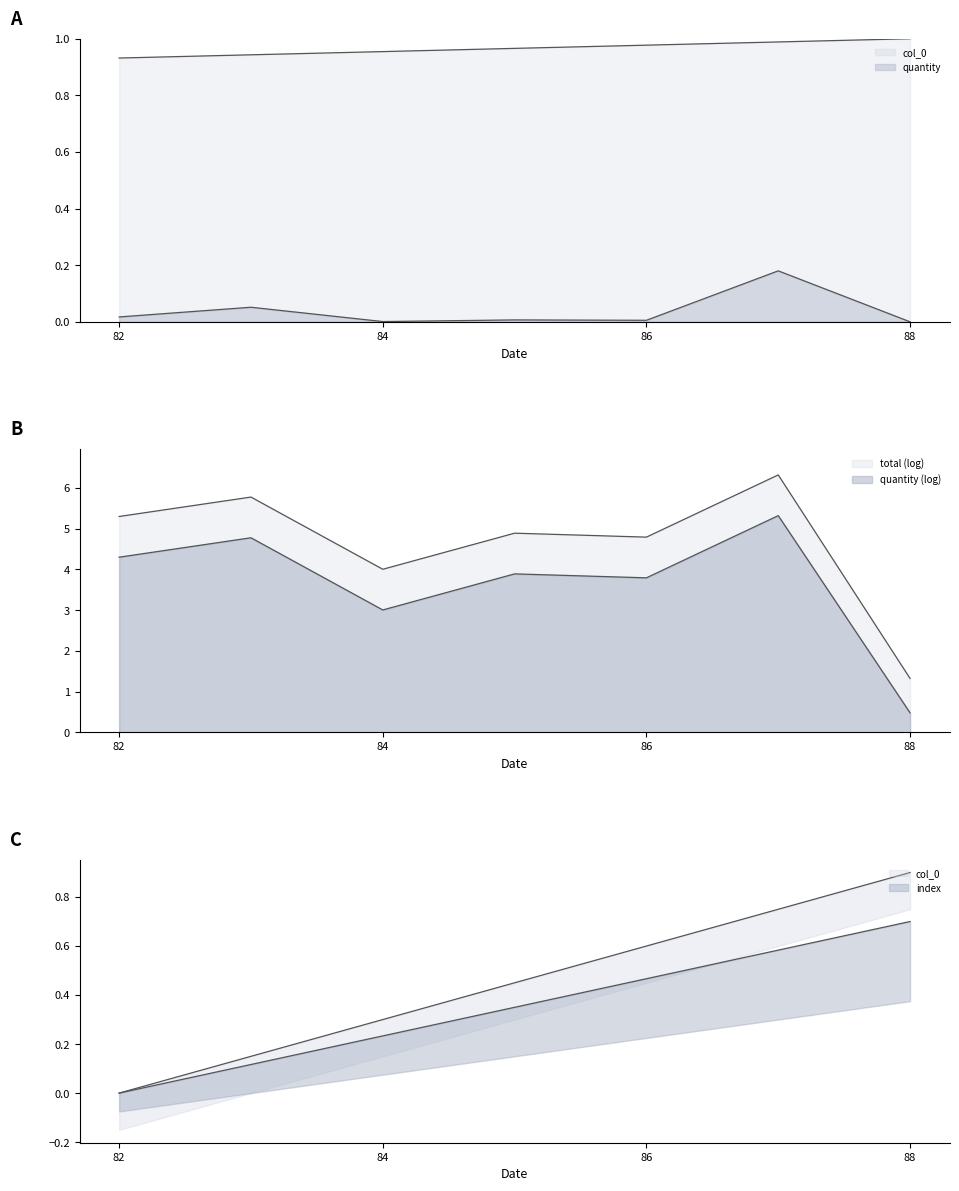

Which series has the largest total across all categories?

col_0